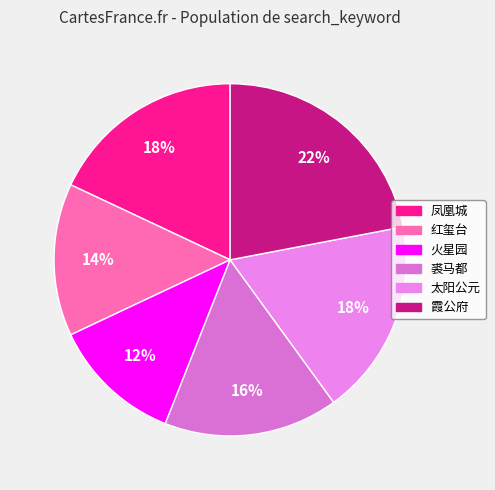

What is the ratio of the value at 红玺台 to the value at 太阳公元?

0.8